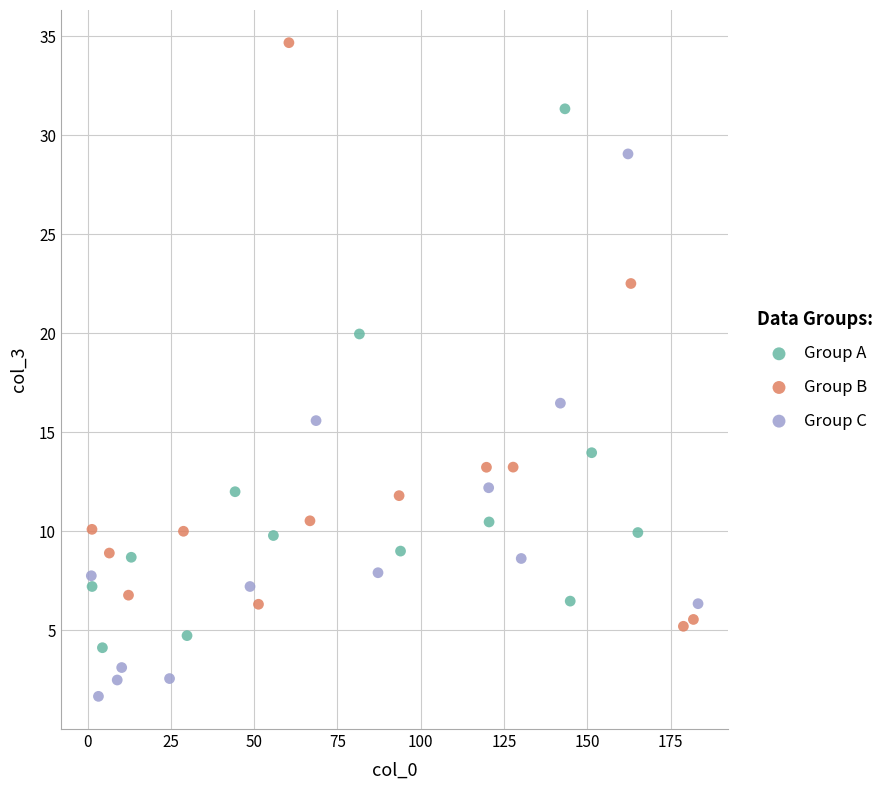

Which series contains the lowest Y value?

Group C